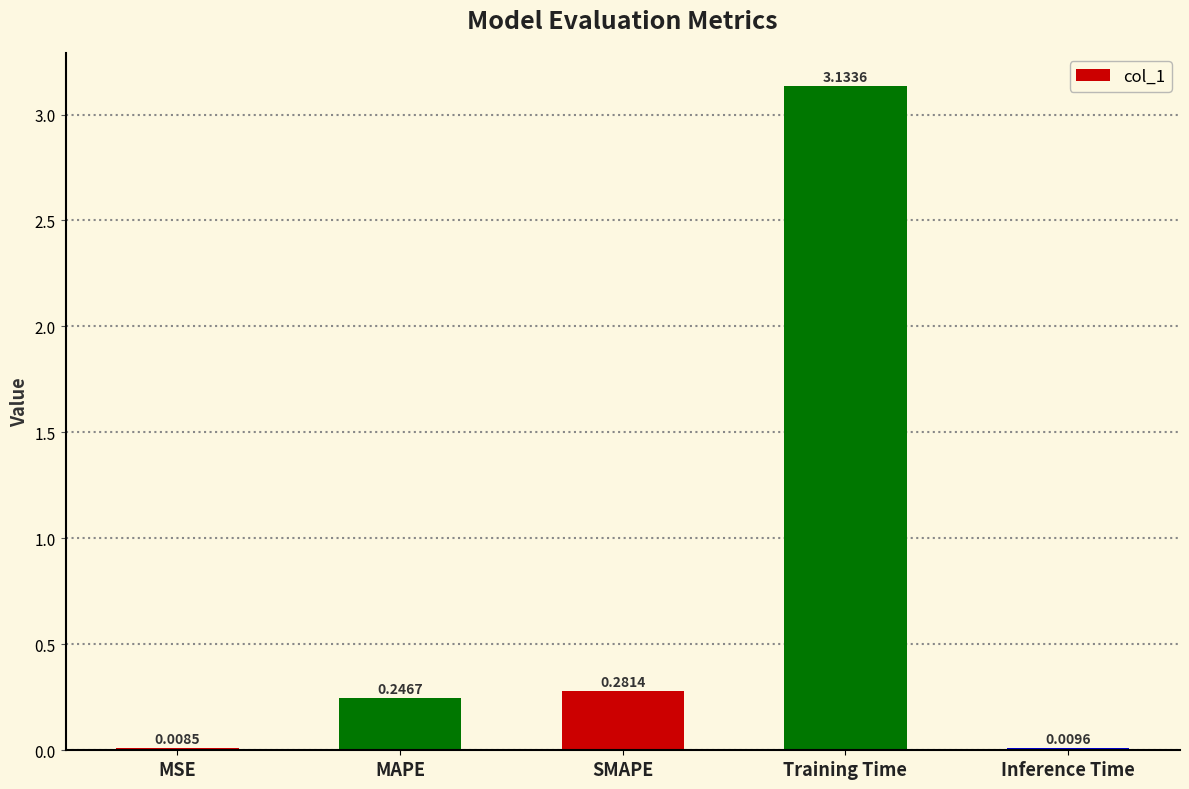

Which has a higher value, Inference Time or SMAPE?

SMAPE